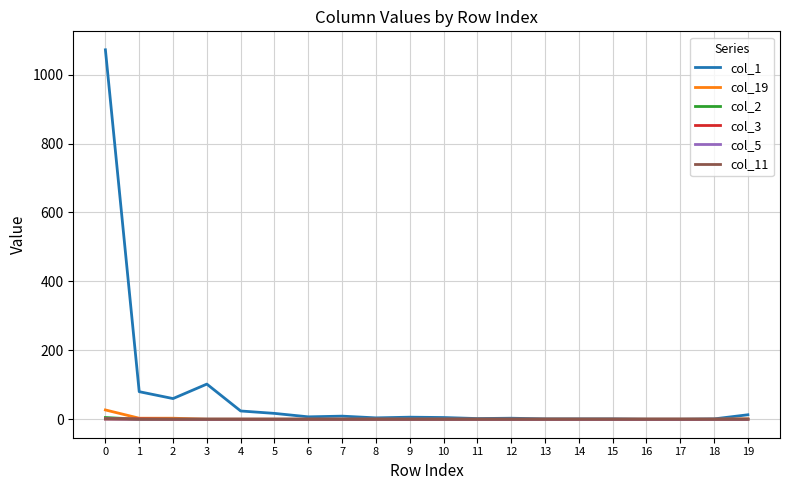

What is the sum of all col_2 values?

5